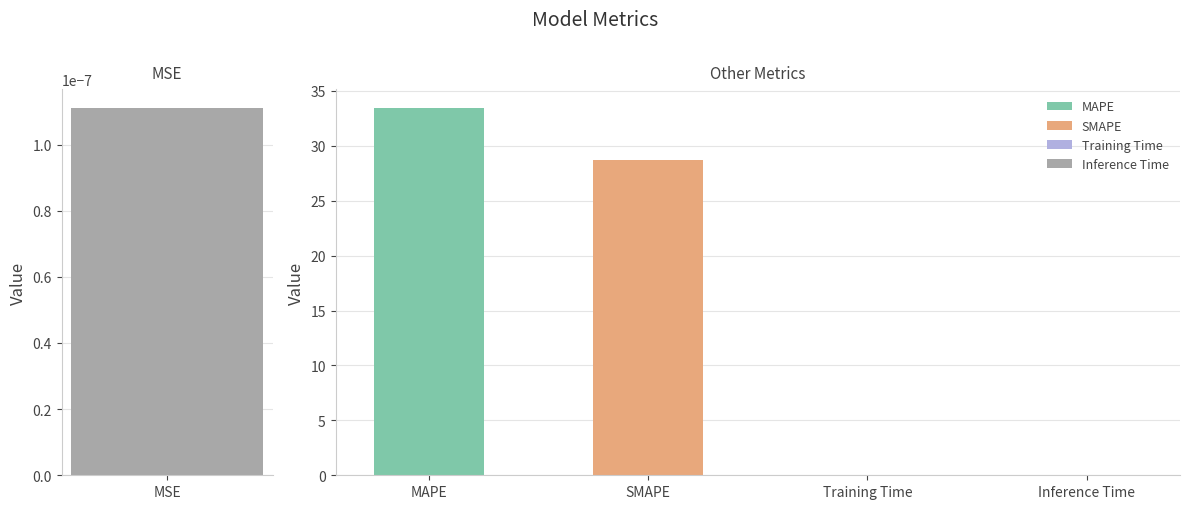

Approximately how many times larger is the value at MAPE compared to SMAPE?

1.2